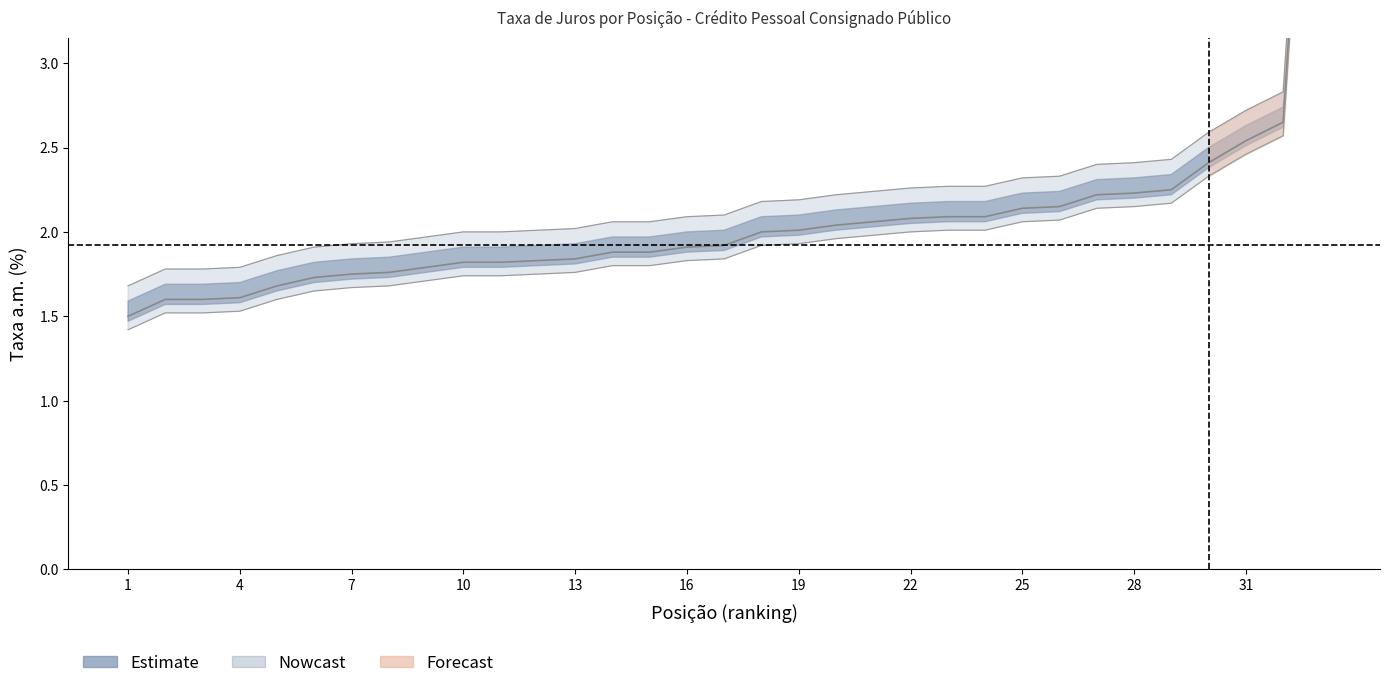

At which label is the value closest to 3?

31